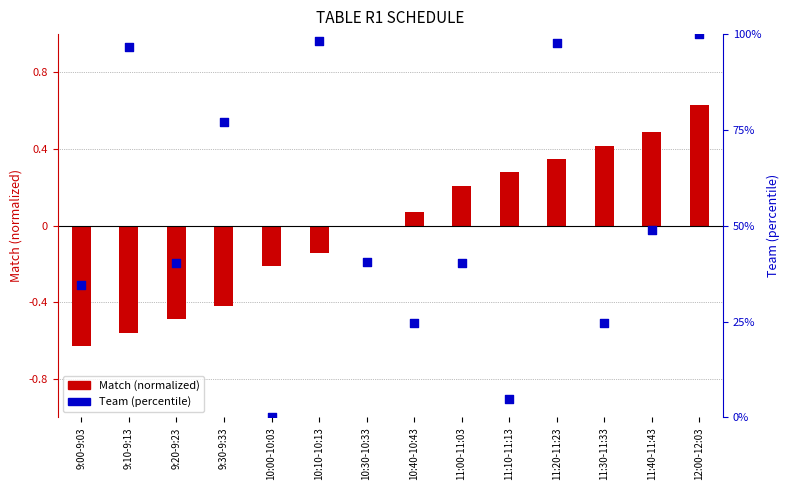

Which series reaches the minimum Y coordinate?

Match (normalized)